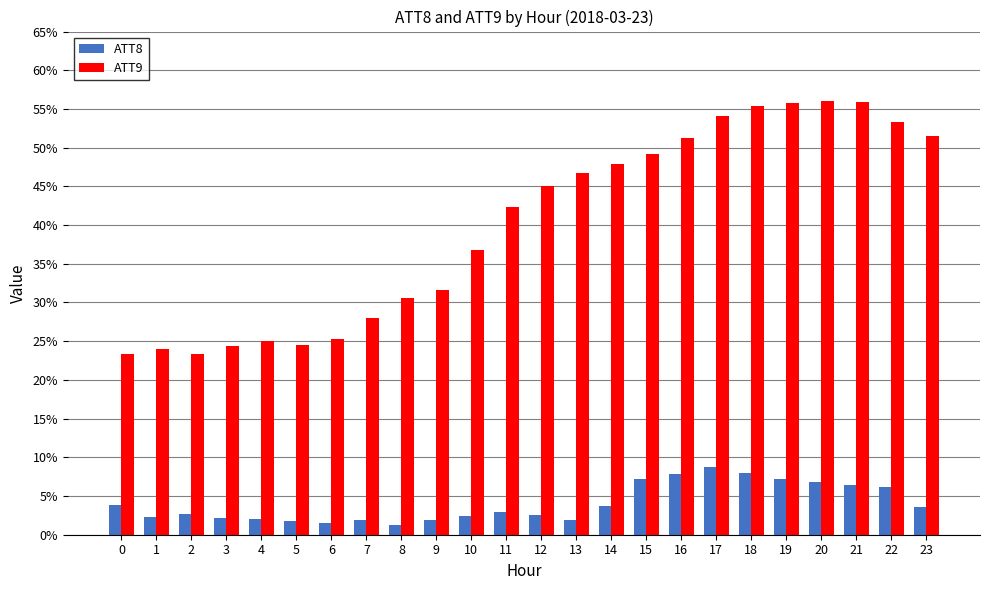

Is the value of ATT8 at 8 greater than the value of ATT9 at 23?

No